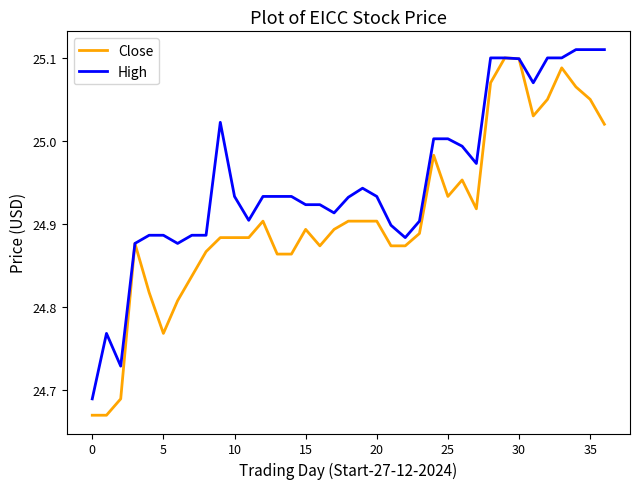

List the series in order of their overall mean, lowest first.

Close, High